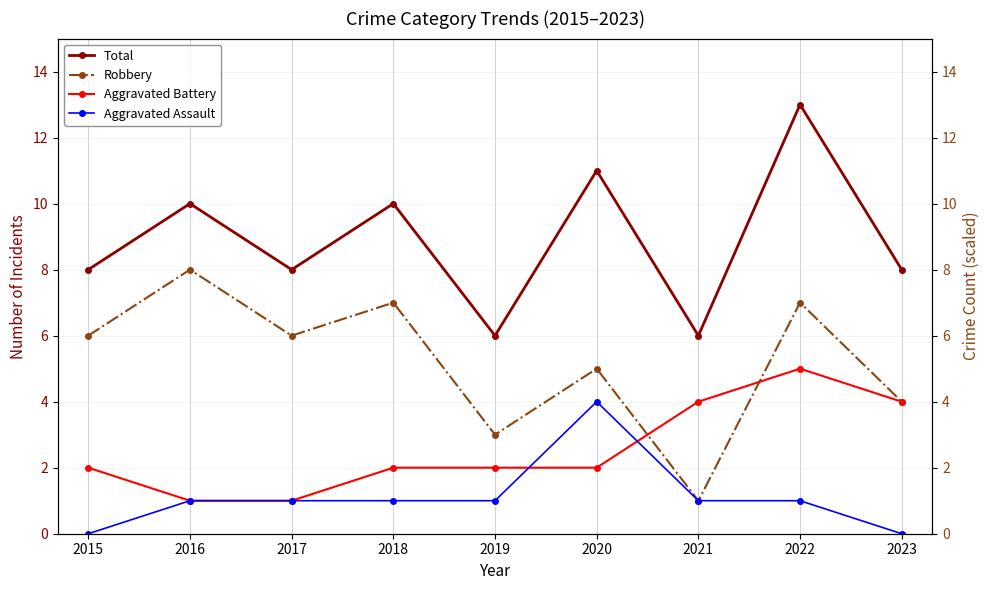

What is the sum of all Aggravated Assault values?

10